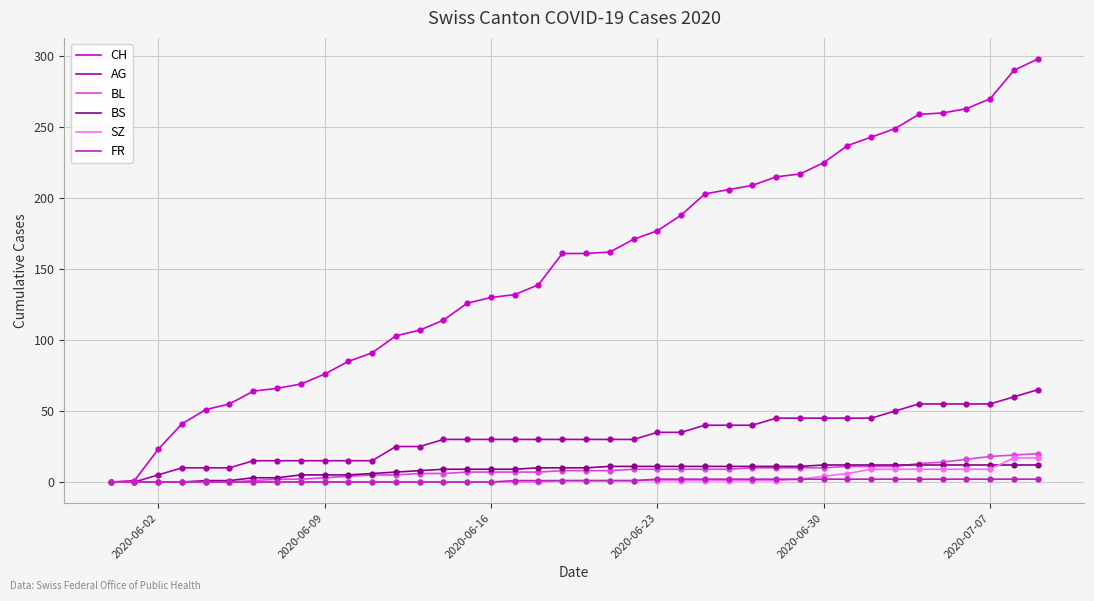

Which series has the largest total across all categories?

CH